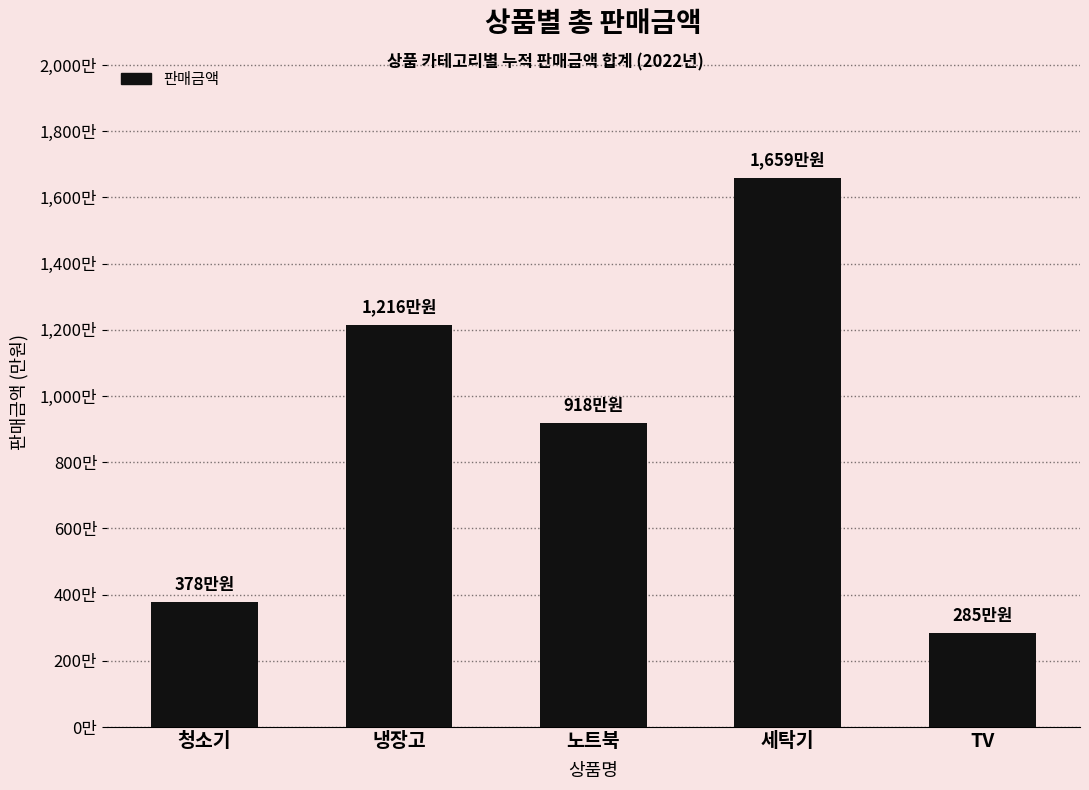

The chart shows a value of 15850256 at 냉장고. True or false?

False